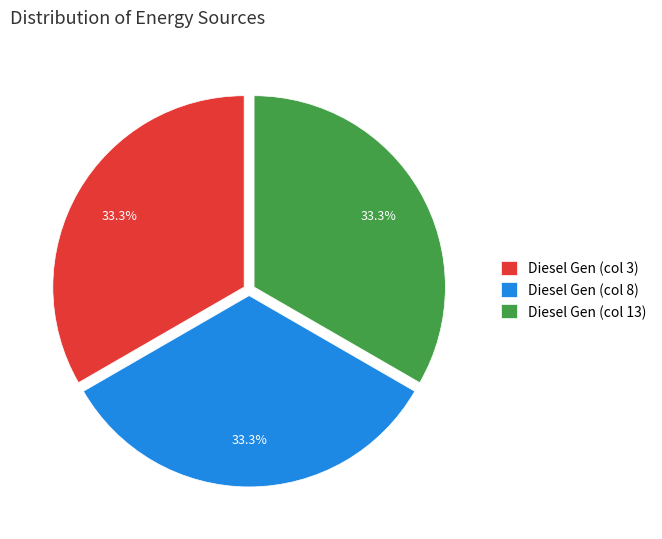

Is Diesel Gen (col 3) the majority of the pie?

No